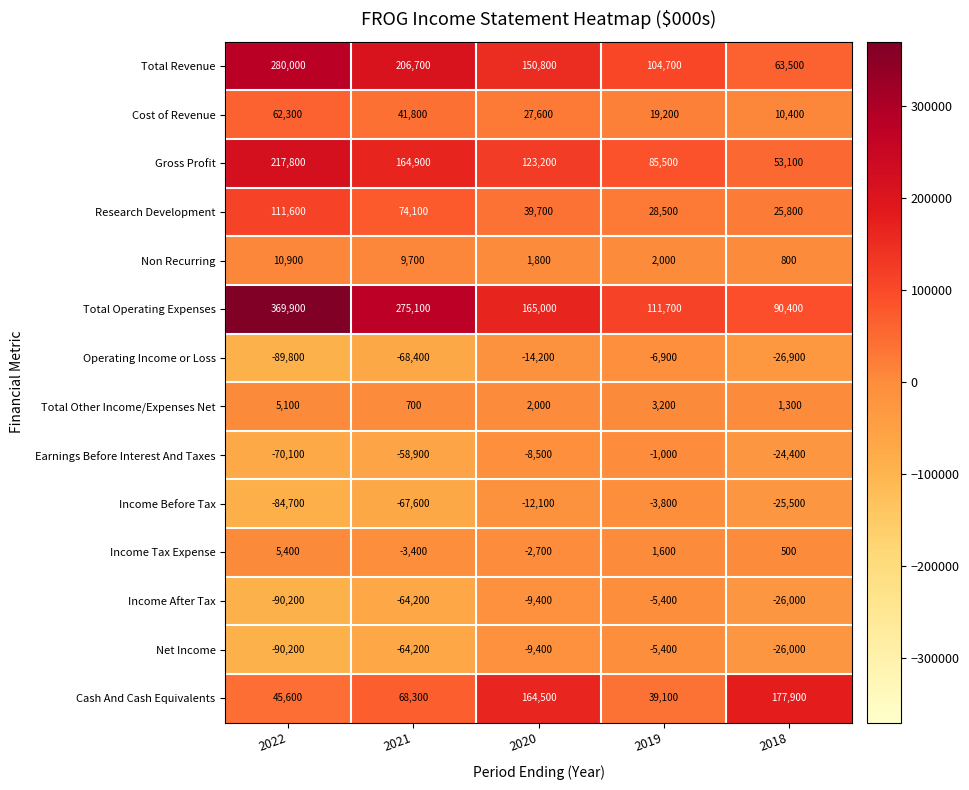

What is the average value of the Total Revenue series?

161140